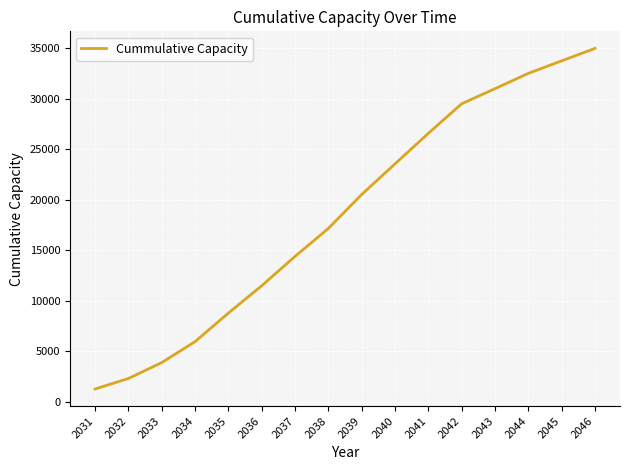

Rank the categories by value from lowest to highest.

2031, 2032, 2033, 2034, 2035, 2036, 2037, 2038, 2039, 2040, 2041, 2042, 2043, 2044, 2045, 2046